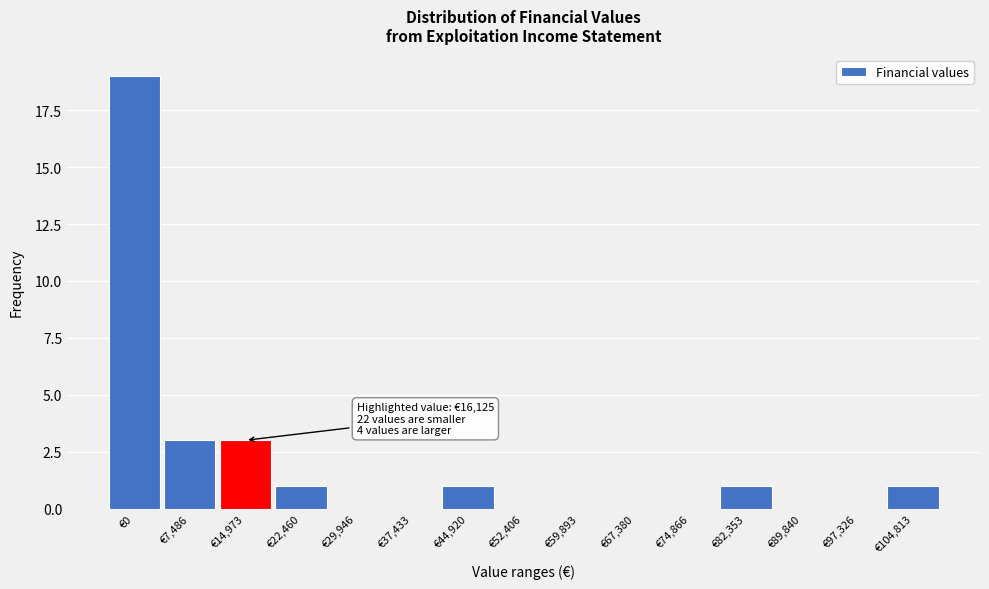

Reading right to left, transcribe all the data shown in this chart.

€104,813=1	€97,326=0	€89,840=0	€82,353=1	€74,866=0	€67,380=0	€59,893=0	€52,406=0	€44,920=1	€37,433=0	€29,946=0	€22,460=1	€14,973=3	€7,486=3	€0=19